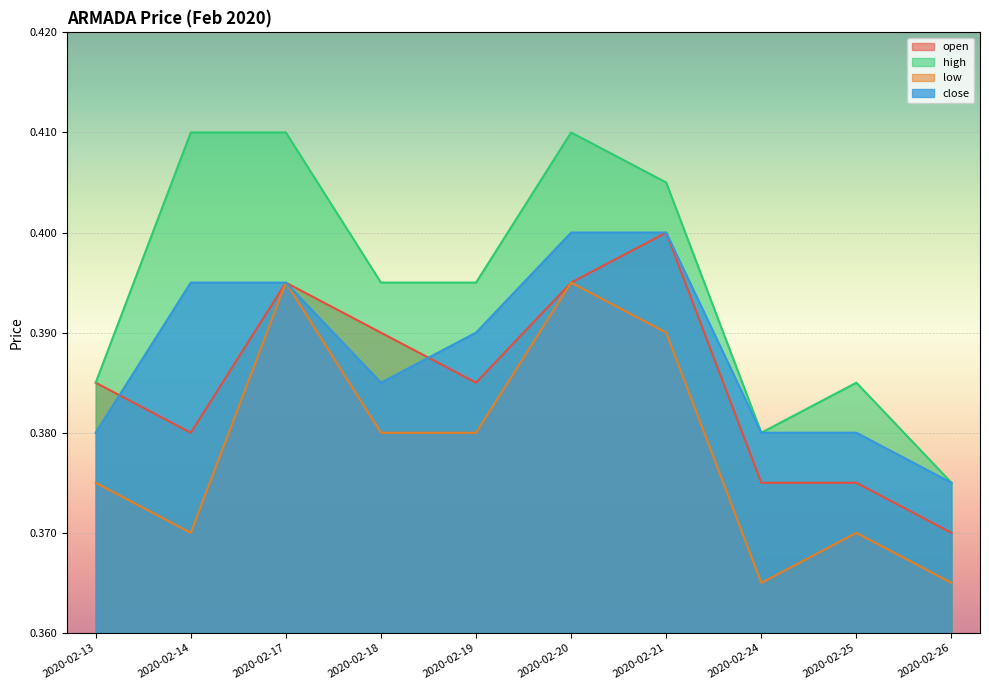

Between 2020-02-13 and 2020-02-26, which is larger?

2020-02-13